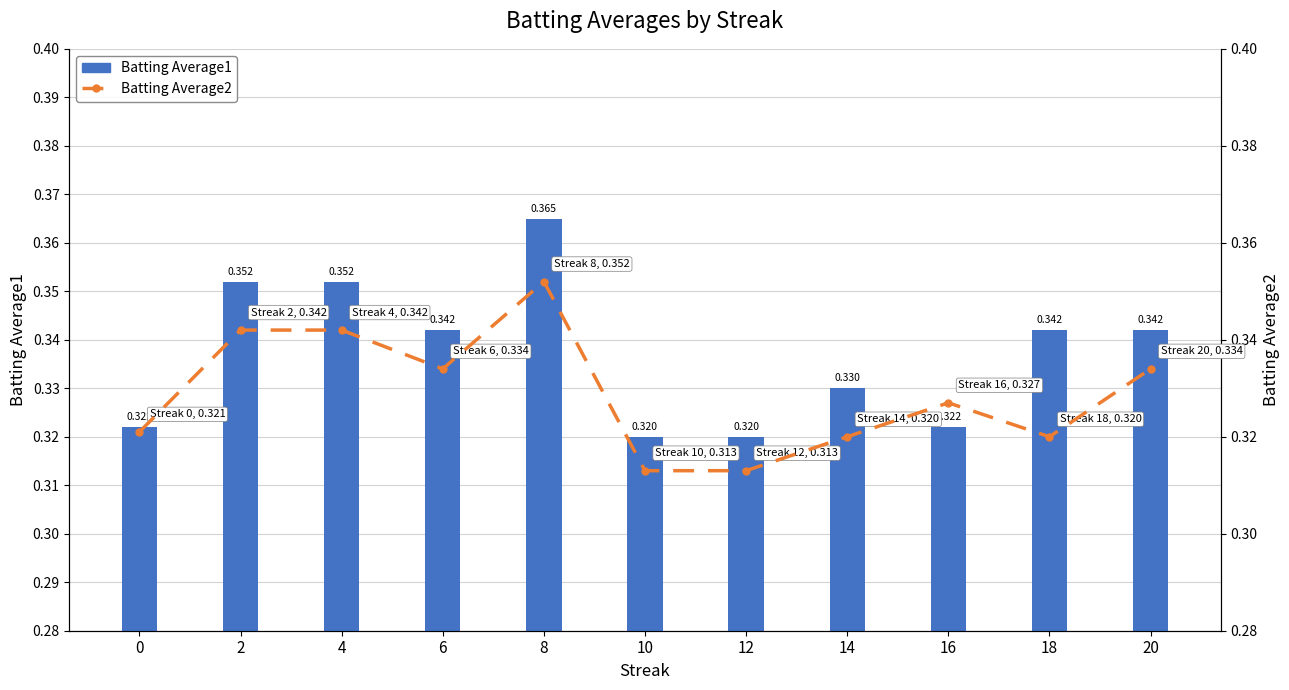

Does the chart contain any negative values?

No